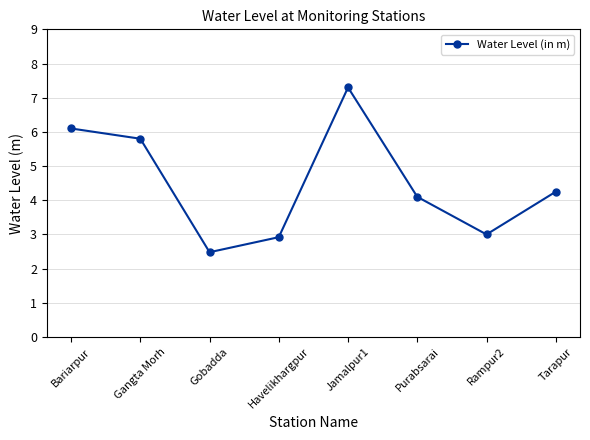

What is the difference between the maximum and second lowest values?

4.4